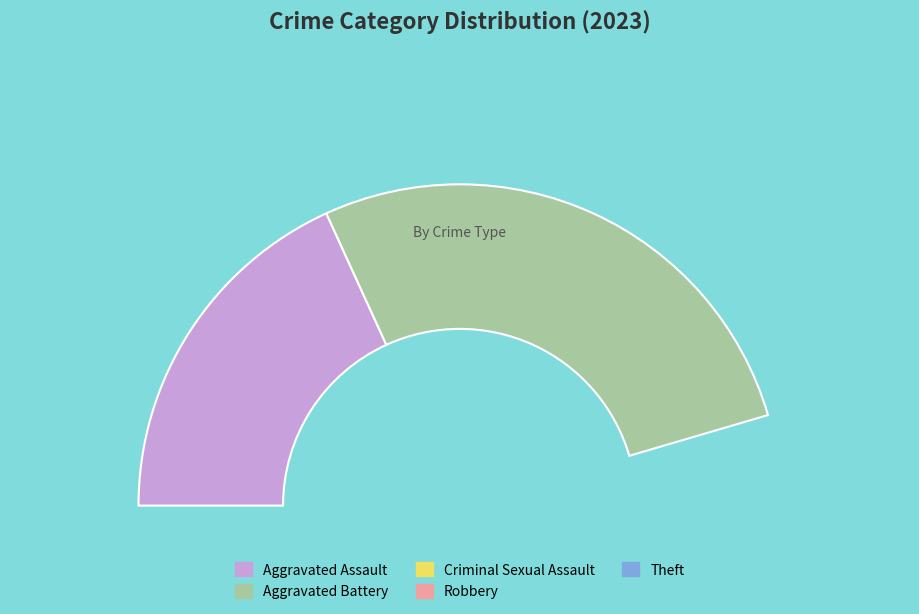

Is it true that Theft is 2% of the pie?

False